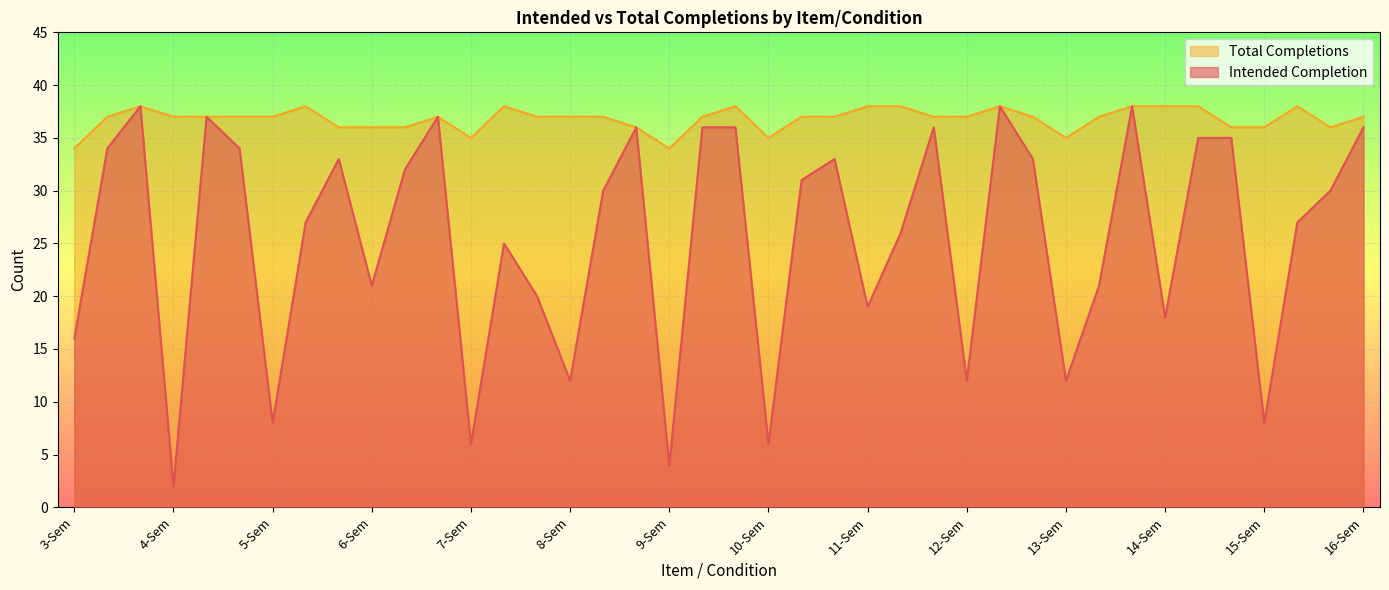

At which category is the sum across all series the highest?

3-Synt